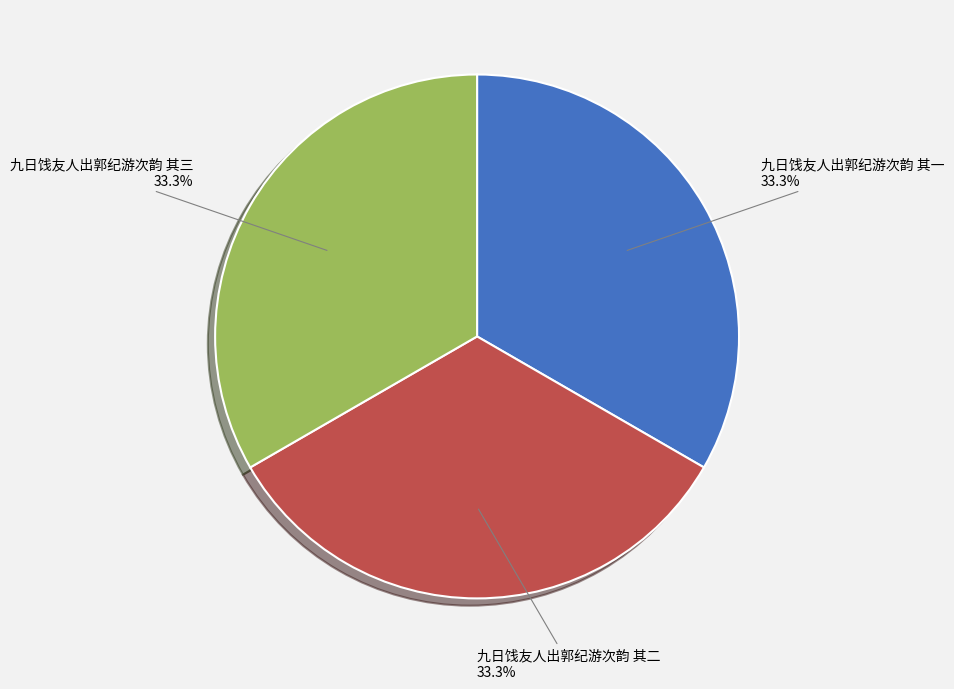

Does any single category account for the majority?

No